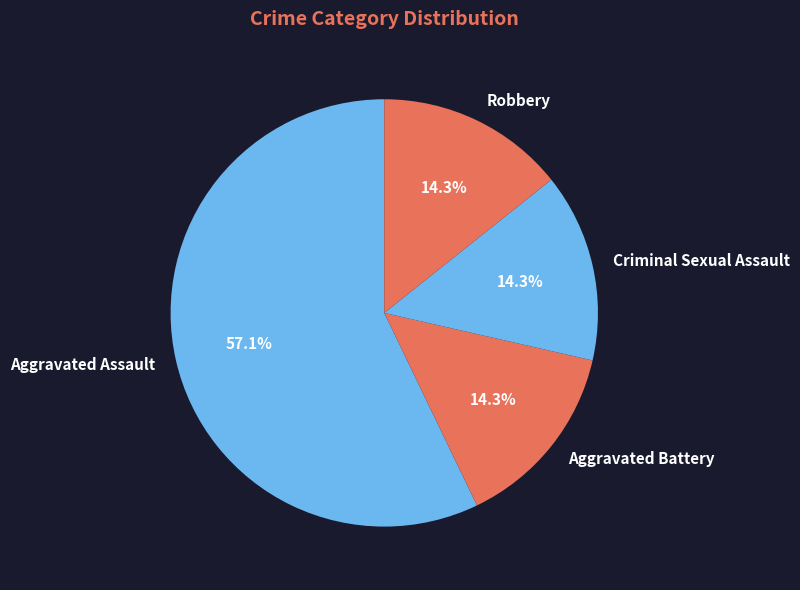

To the nearest percent, what is the difference between the Aggravated Battery and Aggravated Assault slice percentages?

43%